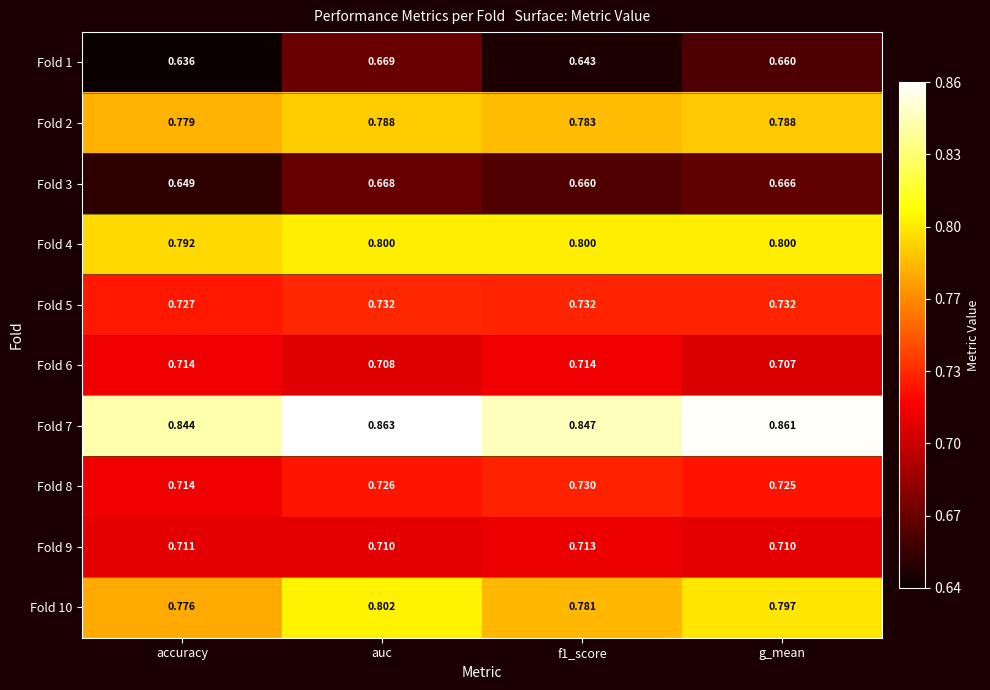

Is the value of Fold 3 at accuracy greater than the value of Fold 8 at f1_score?

No